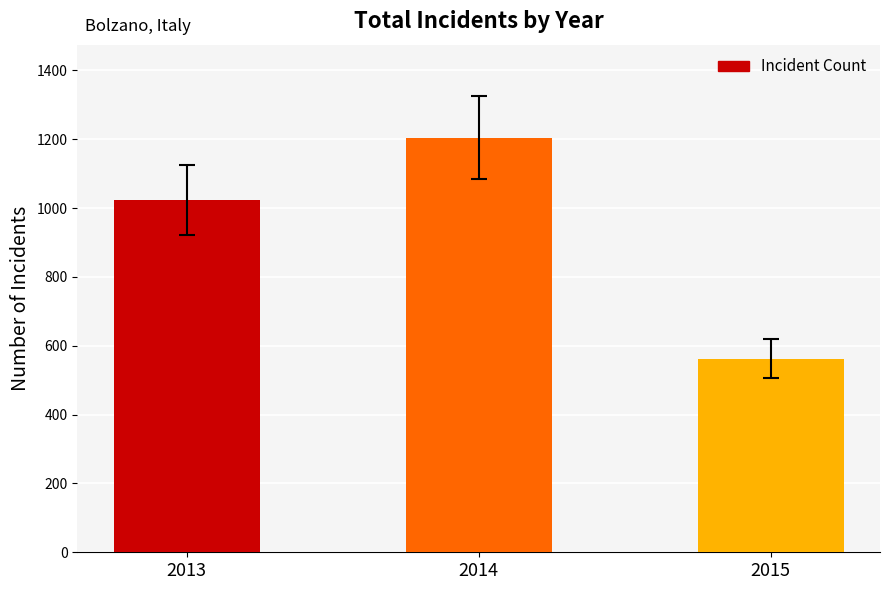

The value at 2013 is 1024. True or false?

True